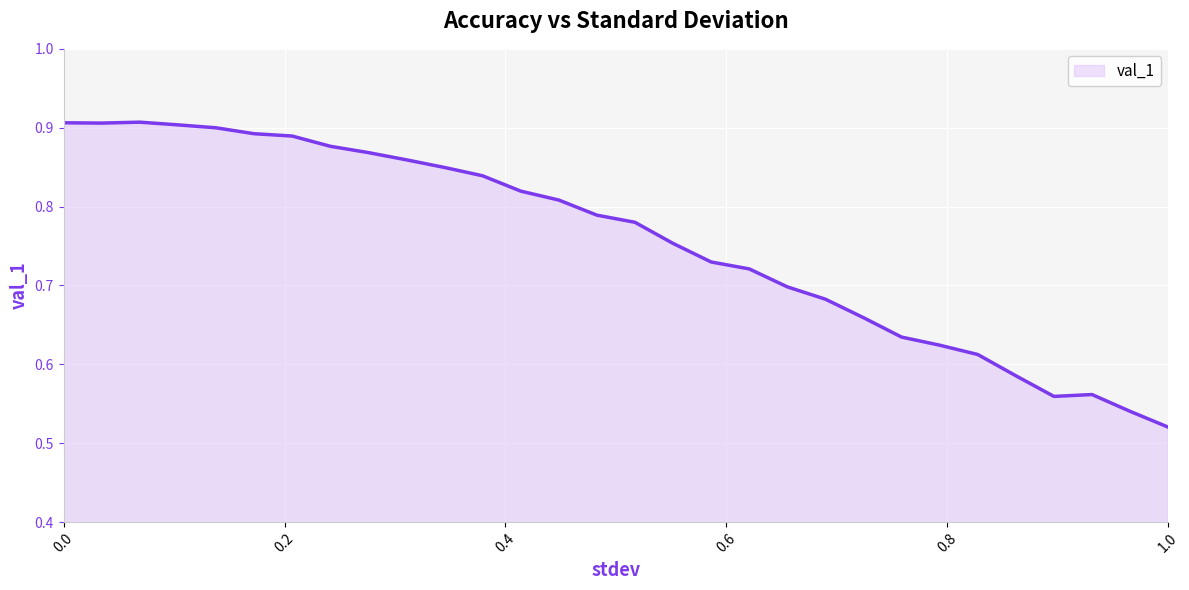

How many lines are shown in the chart?

1